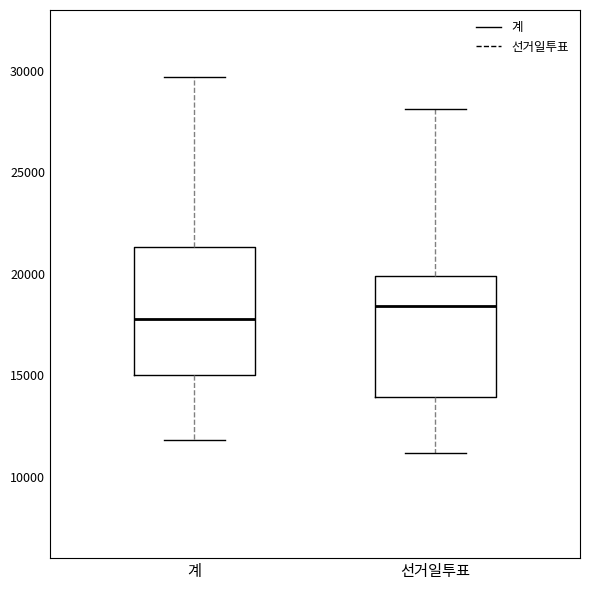

Reading left to right, transcribe this box plot: for each box, give where its median line is, the range the box spans, and where its two whiskers end, as read against the y-axis. The values are not printed on the chart, so give them approximately, as read against the axis.

계: median 18000, box 15000 to 21500, whiskers 12000 to 29500
선거일투표: median 18500, box 14000 to 20000, whiskers 11000 to 28000